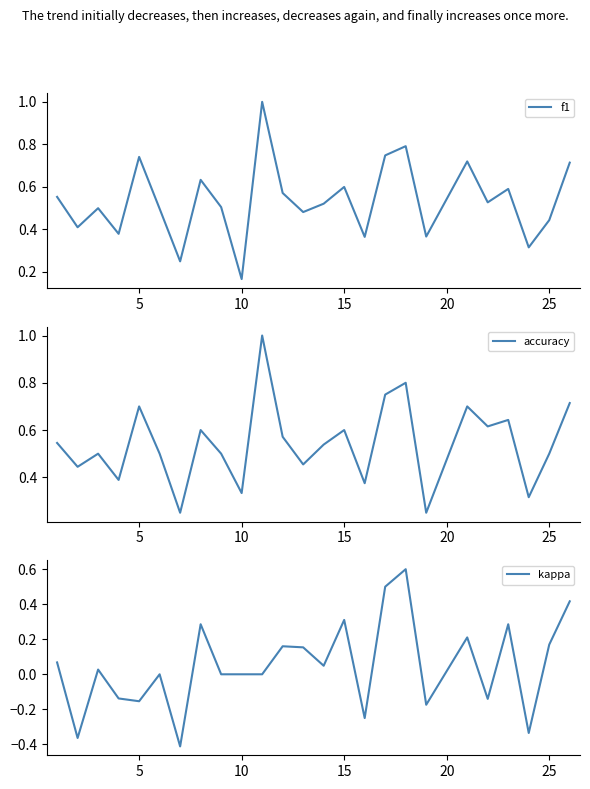

How many interior local peaks does the kappa series have?

8